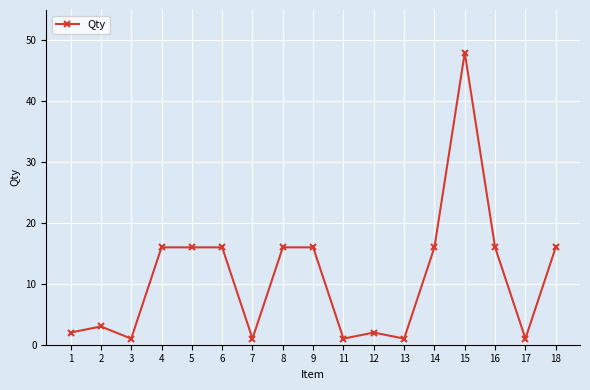

What is the change in value from 2 to 14?

+13